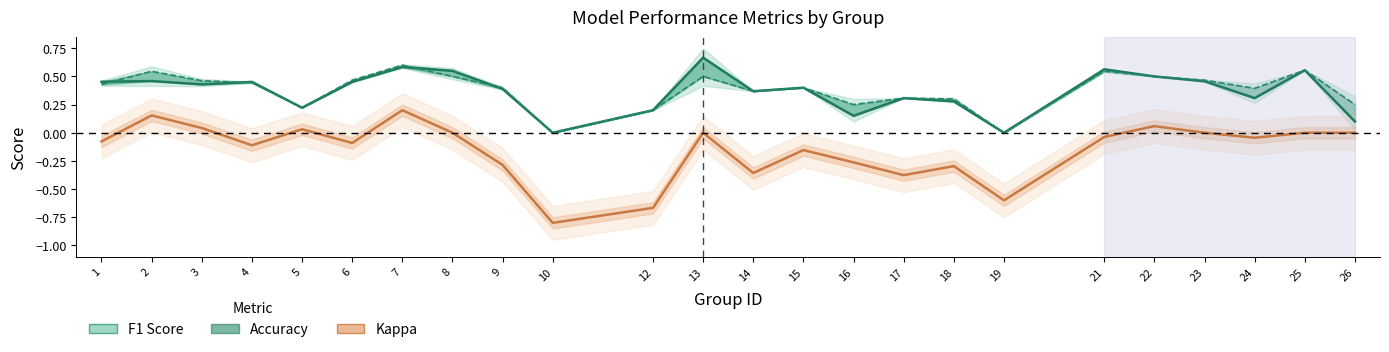

Is it true that Accuracy equals 0.2 at 6?

False